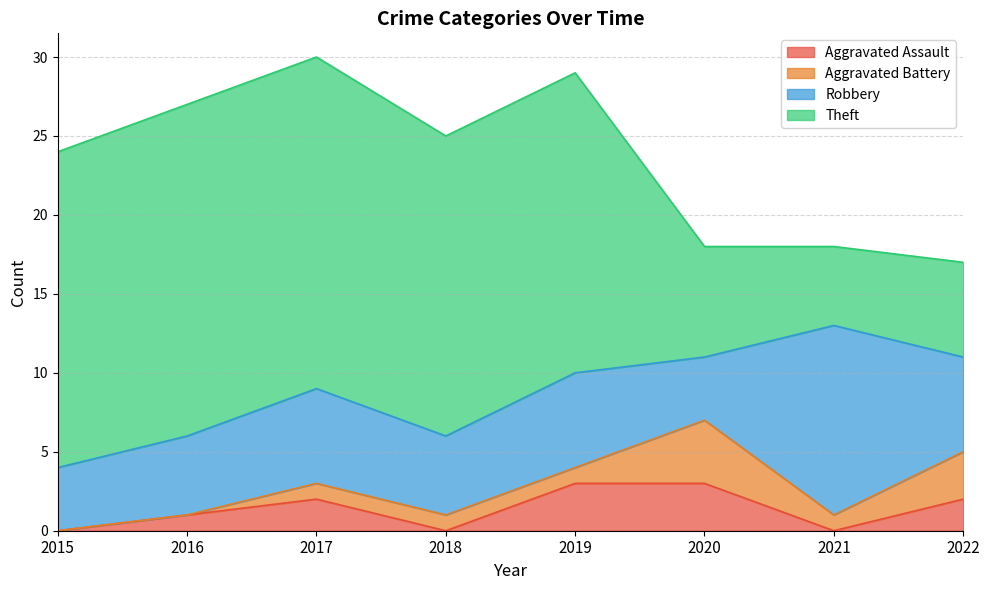

Rank the series by their maximum value, from highest to lowest.

Theft, Robbery, Aggravated Battery, Aggravated Assault